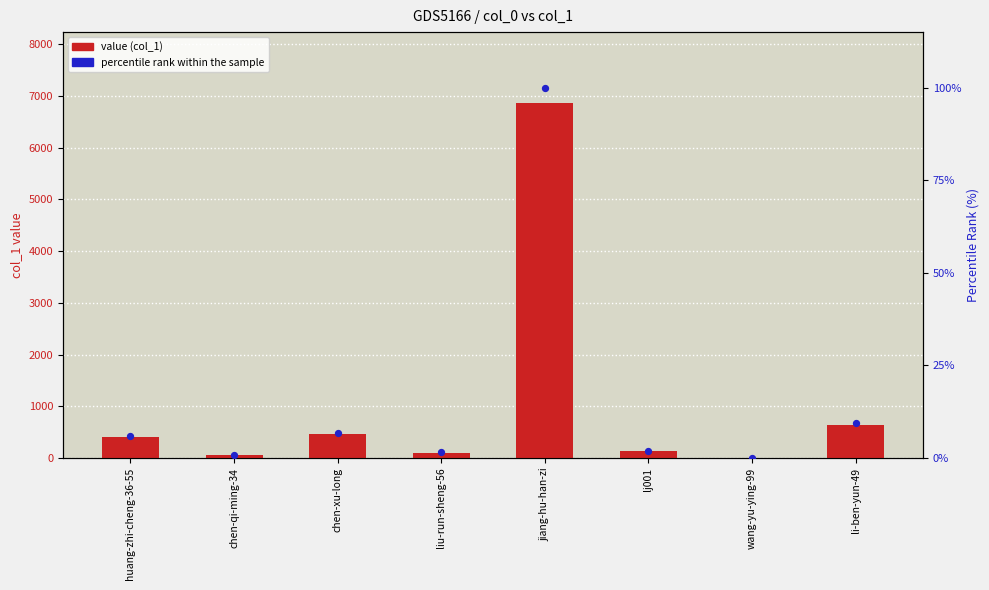

At how many categories does at least one series exceed 2806?

1